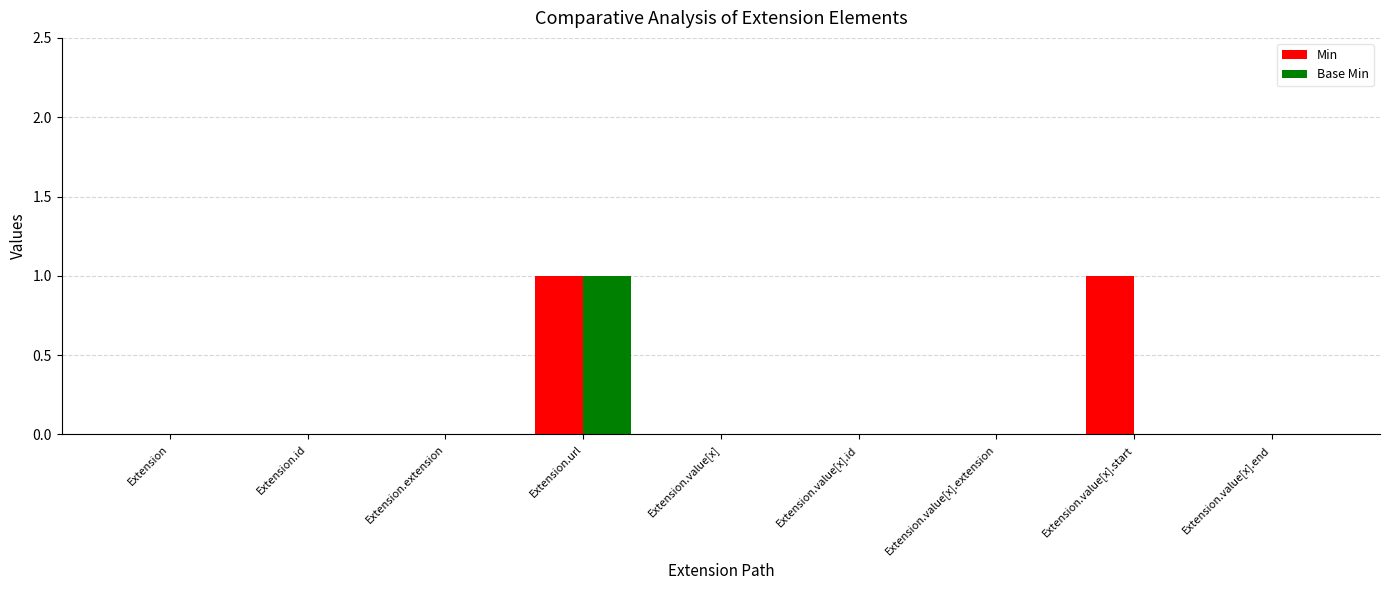

The Base Min series shows 0 at Extension.value[x].start. True or false?

True